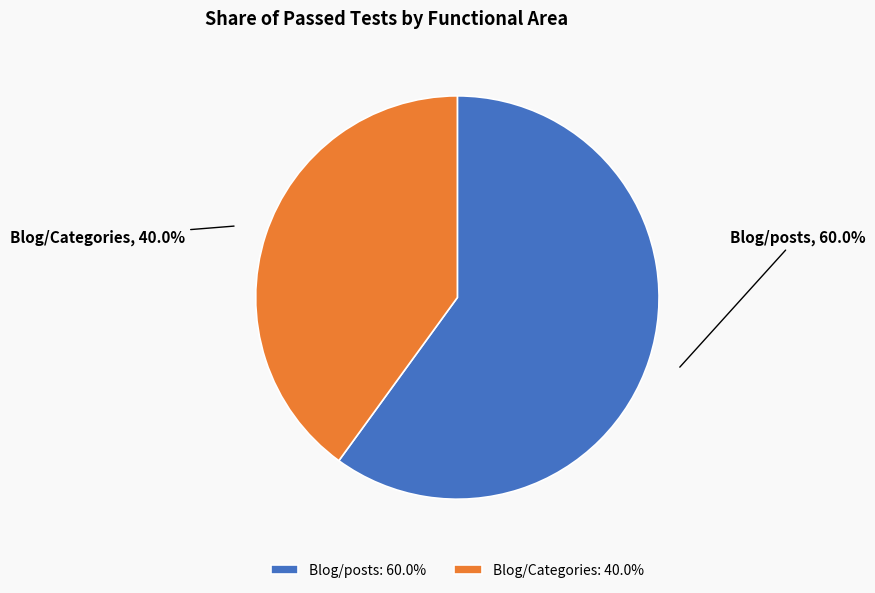

Does any single category account for the majority?

Yes